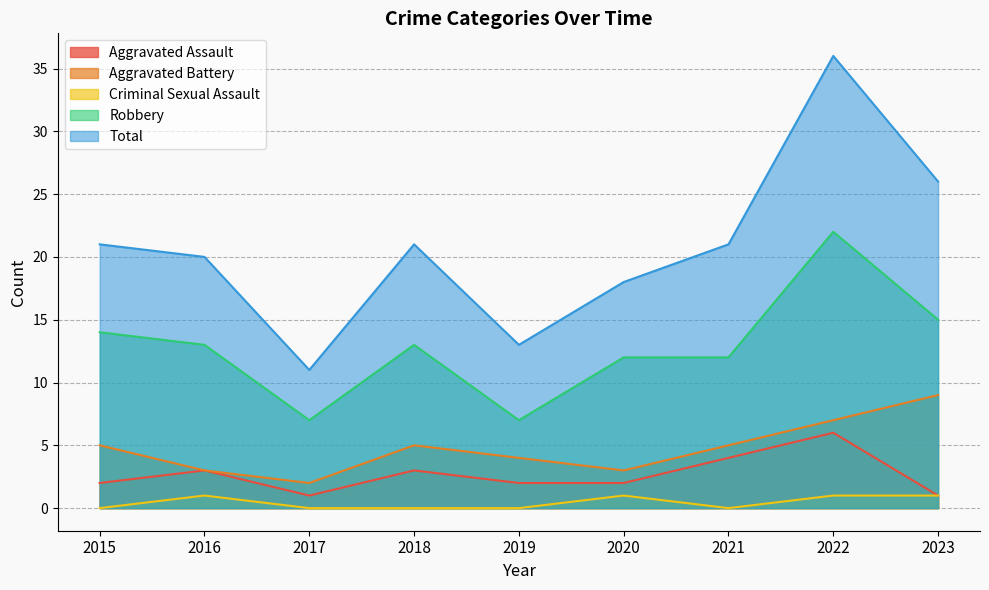

How many categories are shown in the chart?

9